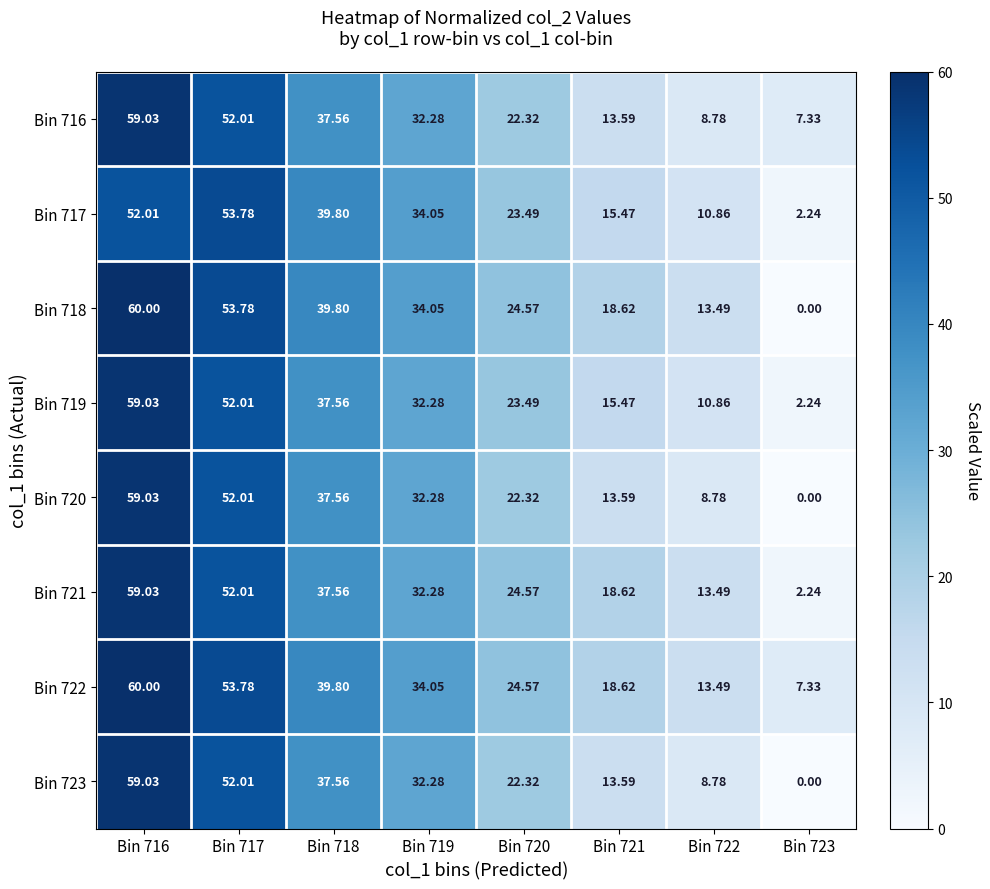

How many values in Bin 720 are above zero?

7